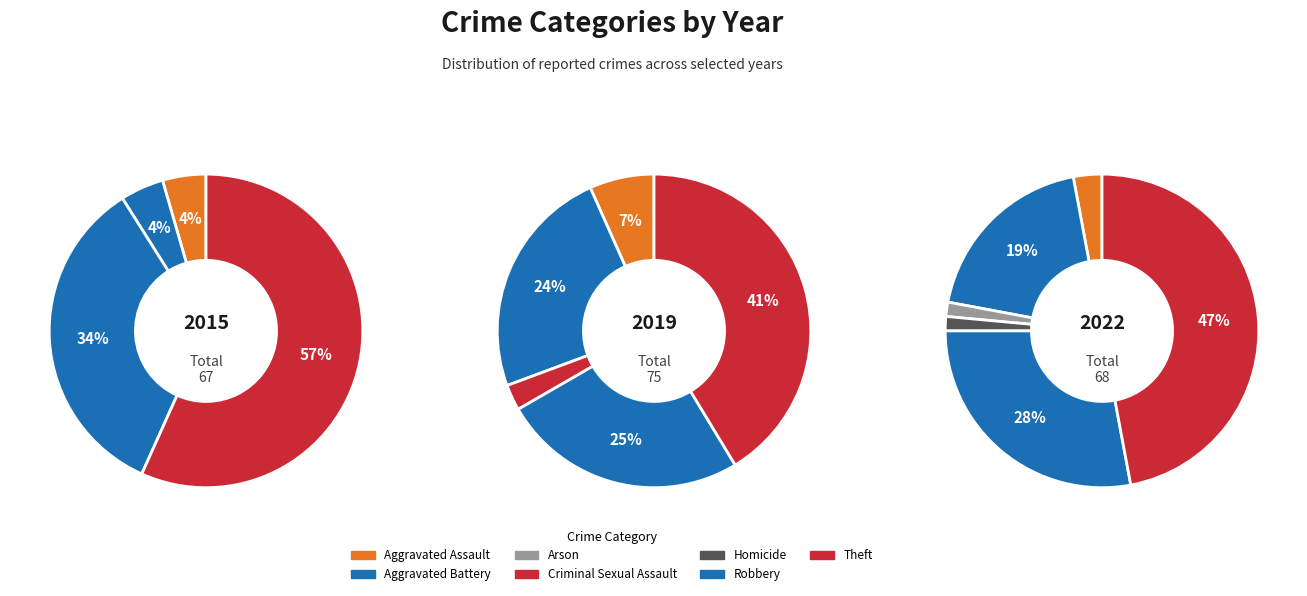

Does Homicide account for over 50% of the chart?

No